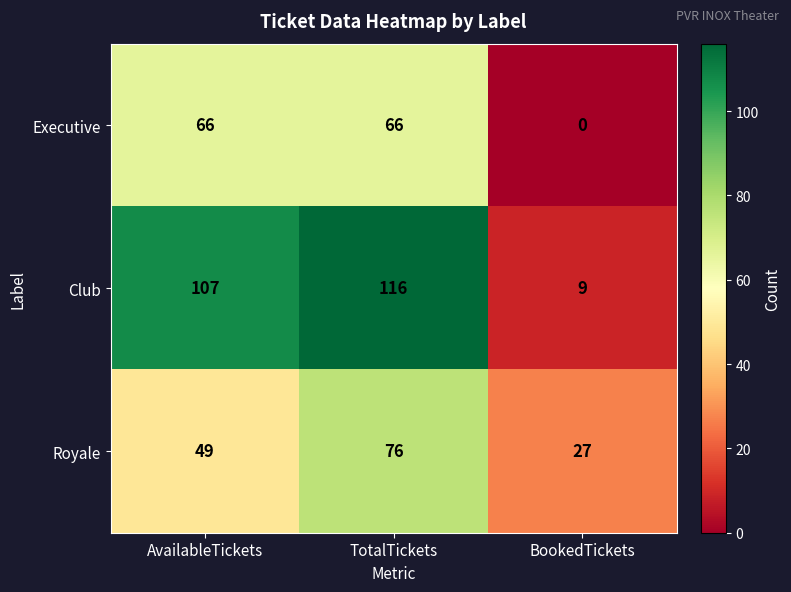

At which category does the chart reach its minimum across all series?

BookedTickets